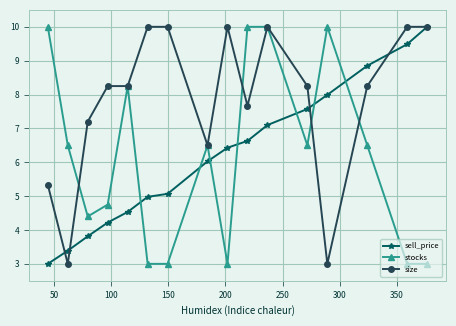

True or false: sell_price has more than 1 points higher than both neighbors.

False